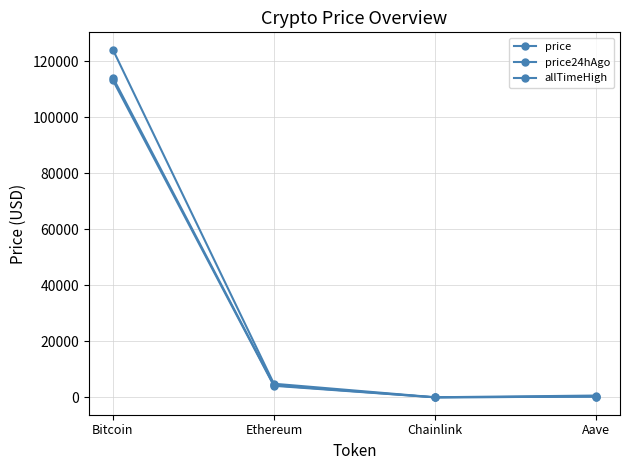

What position from the right is Bitcoin?

4